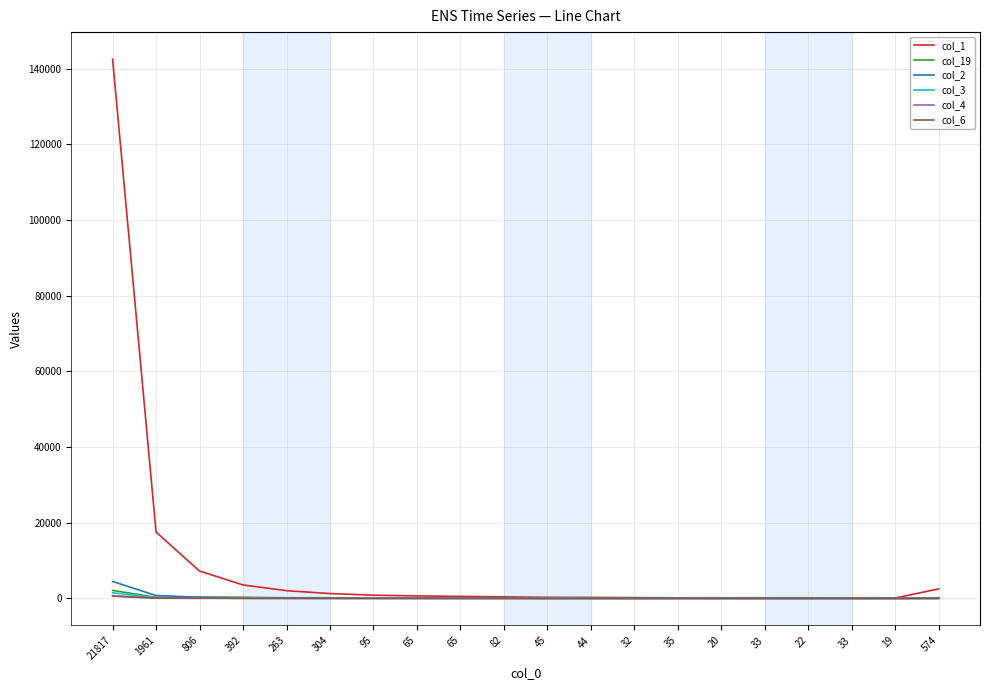

Reading left to right, list all the values displayed in this chart.

col_1: 21817=142571	1961=17540	806=7233	392=3566	263=2046	304=1281	95=849	65=663	65=540	82=416	45=285	44=268	32=212	35=166	20=140	33=135	22=141	33=110	19=107	574=2517
col_19: 21817=2114	1961=299	806=323	392=289	263=179	304=168	95=93	65=95	65=49	82=36	45=27	44=32	32=26	35=23	20=14	33=19	22=20	33=10	19=12	574=99
col_2: 21817=4484	1961=758	806=313	392=171	263=77	304=48	95=42	65=33	65=20	82=34	45=6	44=10	32=4	35=11	20=7	33=6	22=5	33=2	19=1	574=38
col_3: 21817=1477	1961=213	806=112	392=52	263=23	304=21	95=14	65=15	65=11	82=13	45=4	44=6	32=6	35=6	20=6	33=0	22=2	33=2	19=2	574=8
col_4: 21817=645	1961=93	806=96	392=40	263=22	304=16	95=12	65=13	65=8	82=12	45=2	44=3	32=3	35=9	20=6	33=3	22=3	33=0	19=0	574=7
col_6: 21817=632	1961=47	806=22	392=7	263=10	304=8	95=3	65=7	65=1	82=6	45=3	44=3	32=2	35=5	20=5	33=2	22=1	33=0	19=0	574=4